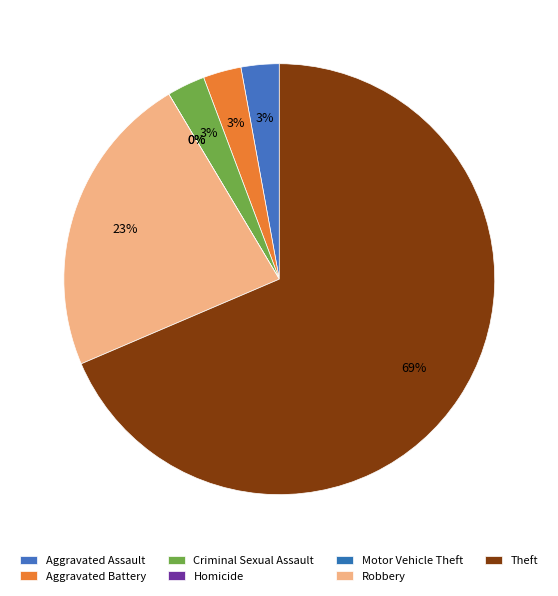

Is it true that Homicide is 9% of the pie?

False